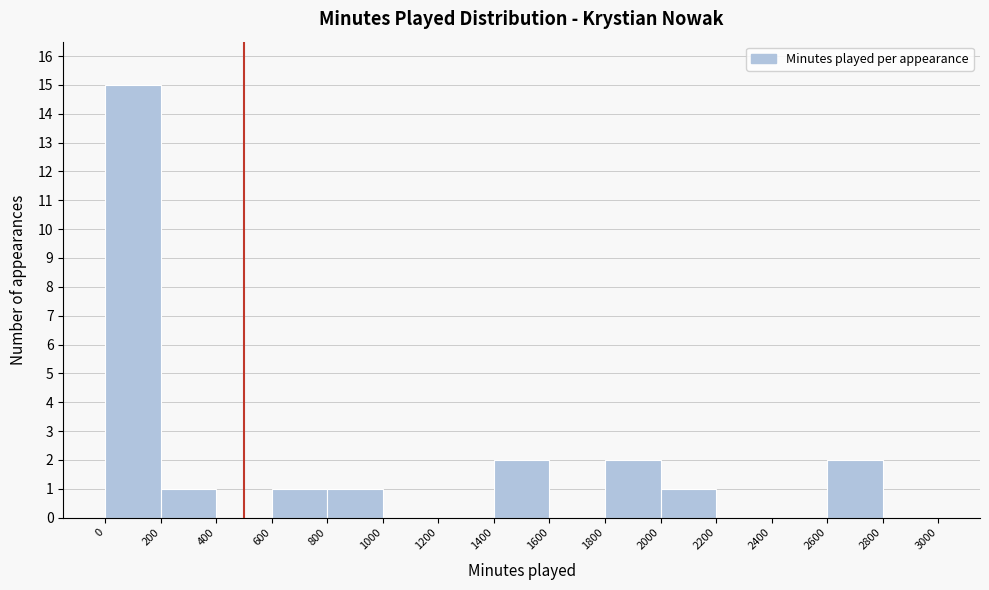

Reading left to right, transcribe this chart: for each bar, give the range it covers on the x-axis and its height. The values are not printed on the chart, so give them approximately, as read against the axis.

0 to 200: 15
200 to 400: 1
400 to 600: 0
600 to 800: 1
800 to 1000: 1
1000 to 1200: 0
1200 to 1400: 0
1400 to 1600: 2
1600 to 1800: 0
1800 to 2000: 2
2000 to 2200: 1
2200 to 2400: 0
2400 to 2600: 0
2600 to 2800: 2
2800 to 3000: 0